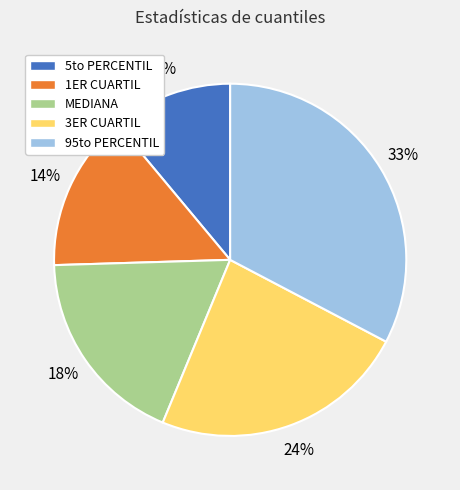

Is there a majority slice in this chart?

No